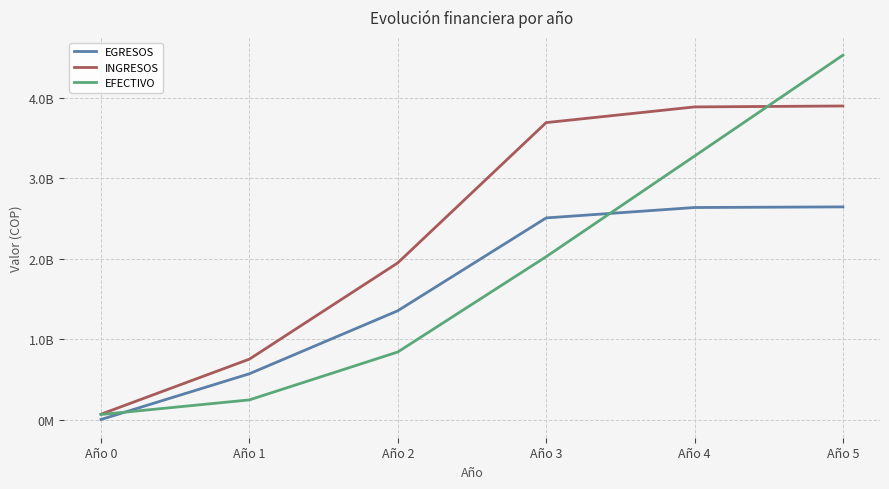

Reading left to right, extract all data points from this chart.

EGRESOS: Año 0=3956500.0	Año 1=572208230.6	Año 2=1354954280.0	Año 3=2508429092.1	Año 4=2637793051.2	Año 5=2645577947.2
INGRESOS: Año 0=70000000.0	Año 1=753769806.0	Año 2=1949969700.0	Año 3=3692646636.0	Año 4=3887680020.0	Año 5=3899259672.0
EFECTIVO: Año 0=66043500.0	Año 1=247605075.4	Año 2=842620495.4	Año 3=2026838039.4	Año 4=3276725008.2	Año 5=4530406733.1